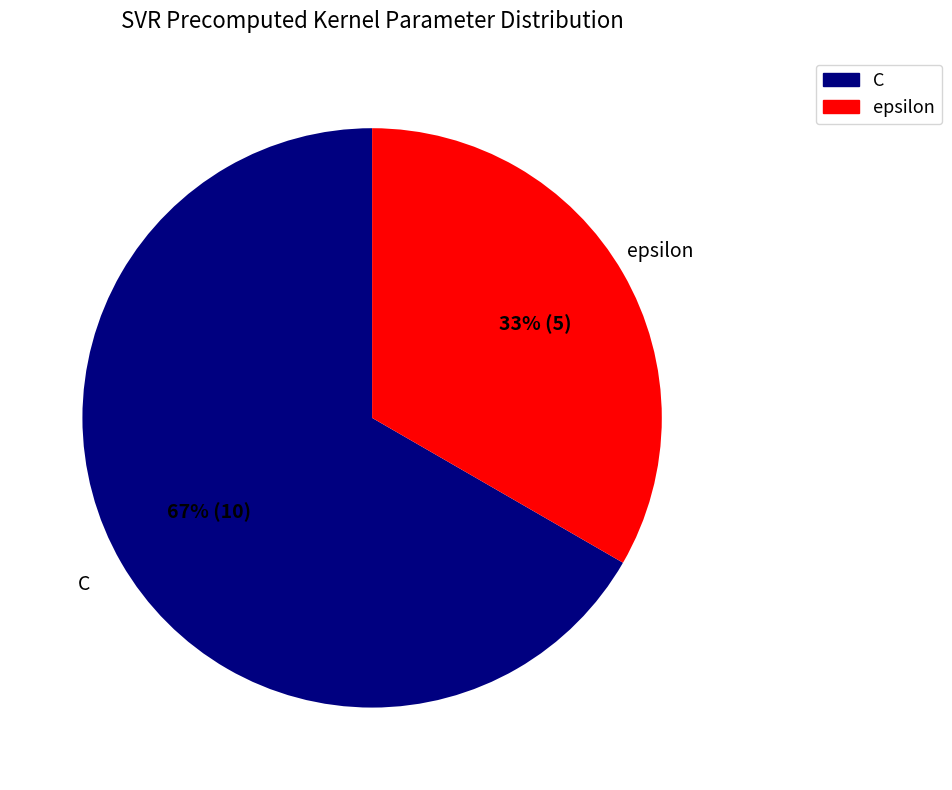

What is the ratio of the value at C to the value at epsilon?

2.0